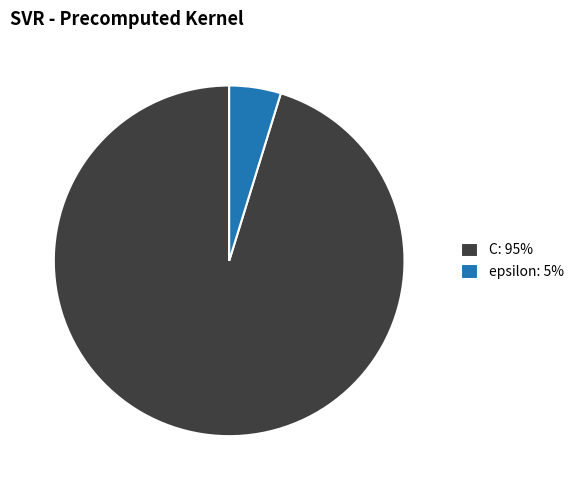

What is the smallest slice in the pie chart?

epsilon